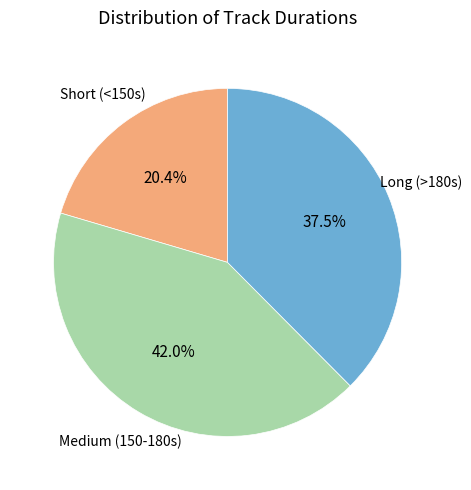

Is there a majority slice in this chart?

No